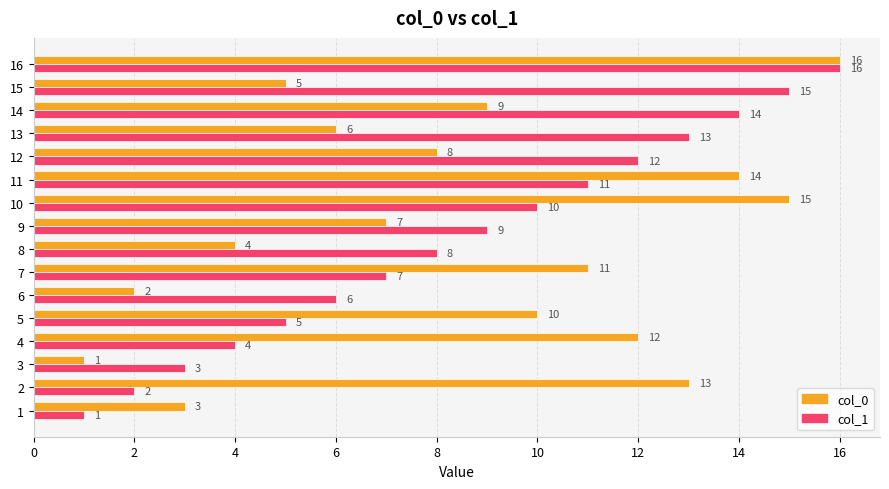

At 6, list the series in order from smallest to largest.

col_0, col_1